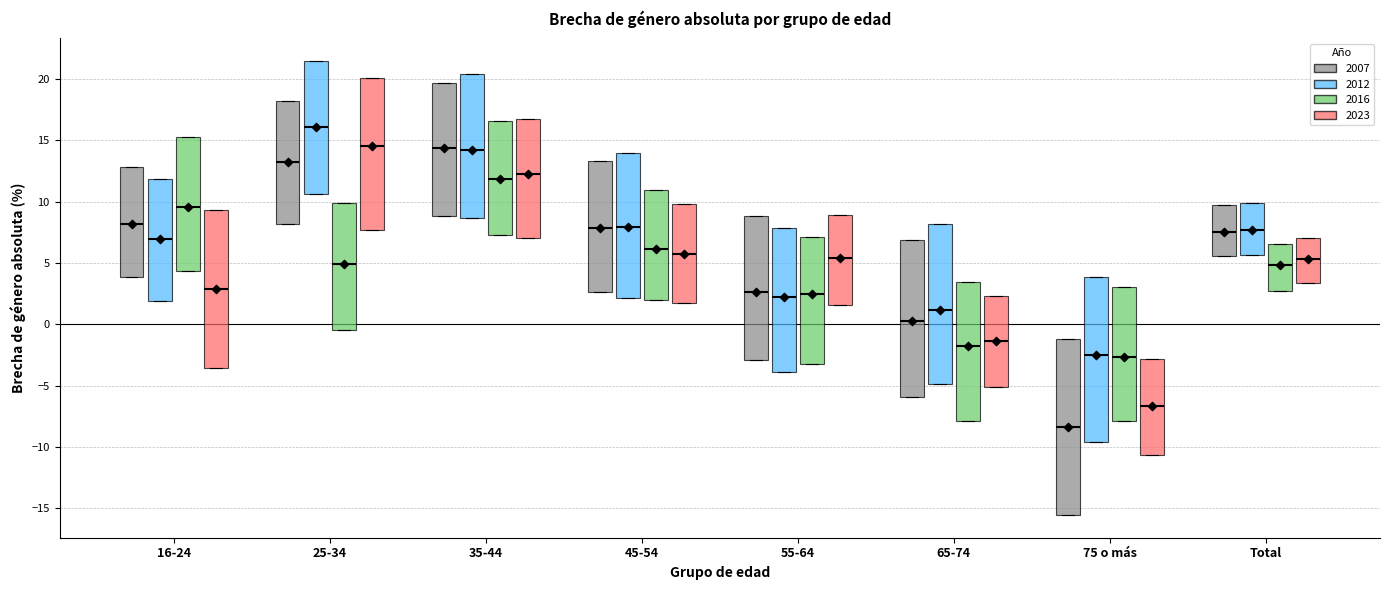

Reading left to right, transcribe this box plot: for each box, give where its median line is, the range the box spans, and where its two whiskers end, as read against the y-axis. The values are not printed on the chart, so give them approximately, as read against the axis.

16-24 (2007): median 8.0, box 4.0 to 13.0, whiskers 4.0 to 13.0
16-24 (2012): median 7.0, box 2.0 to 12.0, whiskers 2.0 to 12.0
16-24 (2016): median 9.5, box 4.5 to 15.5, whiskers 4.5 to 15.5
16-24 (2023): median 3.0, box -3.5 to 9.5, whiskers -3.5 to 9.5
25-34 (2007): median 13.0, box 8.0 to 18.0, whiskers 8.0 to 18.0
25-34 (2012): median 16.0, box 10.5 to 21.5, whiskers 10.5 to 21.5
25-34 (2016): median 5.0, box -0.5 to 10.0, whiskers -0.5 to 10.0
25-34 (2023): median 14.5, box 7.5 to 20.0, whiskers 7.5 to 20.0
35-44 (2007): median 14.5, box 9.0 to 19.5, whiskers 9.0 to 19.5
35-44 (2012): median 14.0, box 8.5 to 20.5, whiskers 8.5 to 20.5
35-44 (2016): median 12.0, box 7.5 to 16.5, whiskers 7.5 to 16.5
35-44 (2023): median 12.5, box 7.0 to 16.5, whiskers 7.0 to 16.5
45-54 (2007): median 8.0, box 2.5 to 13.5, whiskers 2.5 to 13.5
45-54 (2012): median 8.0, box 2.0 to 14.0, whiskers 2.0 to 14.0
45-54 (2016): median 6.0, box 2.0 to 11.0, whiskers 2.0 to 11.0
45-54 (2023): median 5.5, box 1.5 to 10.0, whiskers 1.5 to 10.0
55-64 (2007): median 2.5, box -3.0 to 9.0, whiskers -3.0 to 9.0
55-64 (2012): median 2.0, box -4.0 to 8.0, whiskers -4.0 to 8.0
55-64 (2016): median 2.5, box -3.0 to 7.0, whiskers -3.0 to 7.0
55-64 (2023): median 5.5, box 1.5 to 9.0, whiskers 1.5 to 9.0
65-74 (2007): median 0.0, box -6.0 to 7.0, whiskers -6.0 to 7.0
65-74 (2012): median 1.0, box -5.0 to 8.0, whiskers -5.0 to 8.0
65-74 (2016): median -1.5, box -8.0 to 3.5, whiskers -8.0 to 3.5
65-74 (2023): median -1.5, box -5.0 to 2.5, whiskers -5.0 to 2.5
75 o más (2007): median -8.5, box -15.5 to -1.0, whiskers -15.5 to -1.0
75 o más (2012): median -2.5, box -9.5 to 4.0, whiskers -9.5 to 4.0
75 o más (2016): median -2.5, box -8.0 to 3.0, whiskers -8.0 to 3.0
75 o más (2023): median -6.5, box -10.5 to -3.0, whiskers -10.5 to -3.0
Total (2007): median 7.5, box 5.5 to 9.5, whiskers 5.5 to 9.5
Total (2012): median 7.5, box 5.5 to 10.0, whiskers 5.5 to 10.0
Total (2016): median 5.0, box 2.5 to 6.5, whiskers 2.5 to 6.5
Total (2023): median 5.5, box 3.5 to 7.0, whiskers 3.5 to 7.0